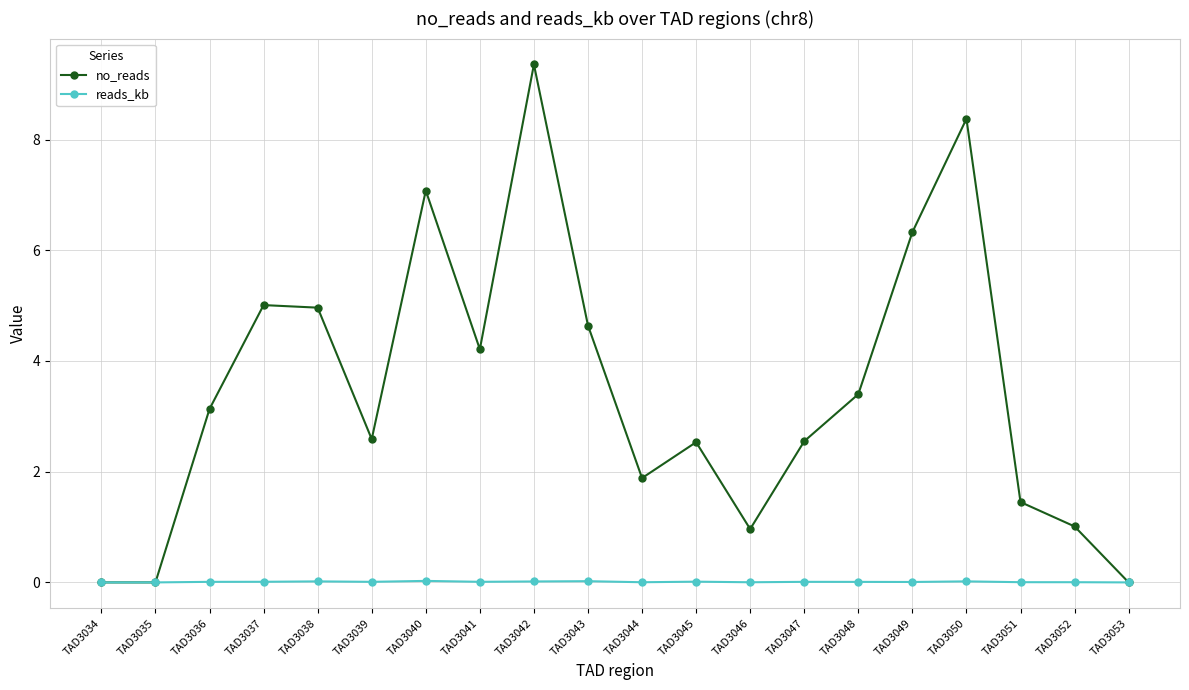

Is the value of no_reads at TAD3037 greater than the value of reads_kb at TAD3053?

Yes